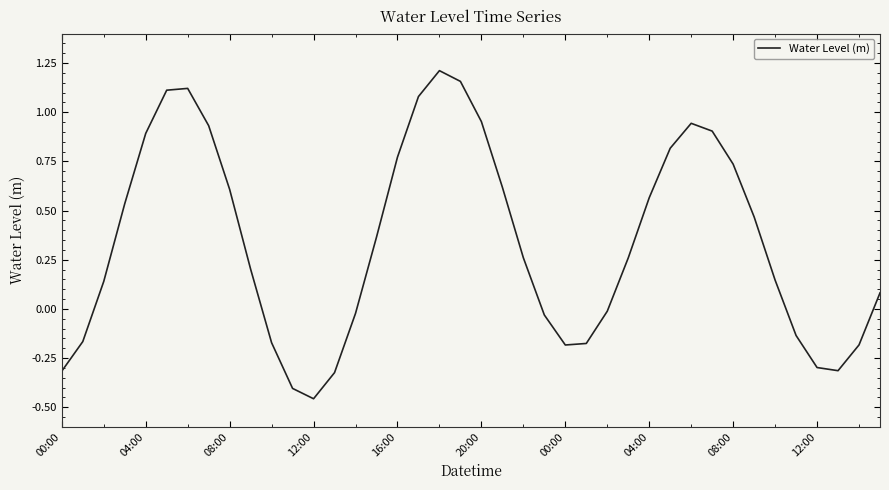

True or false: the data has more than 2 interior local peaks.

True